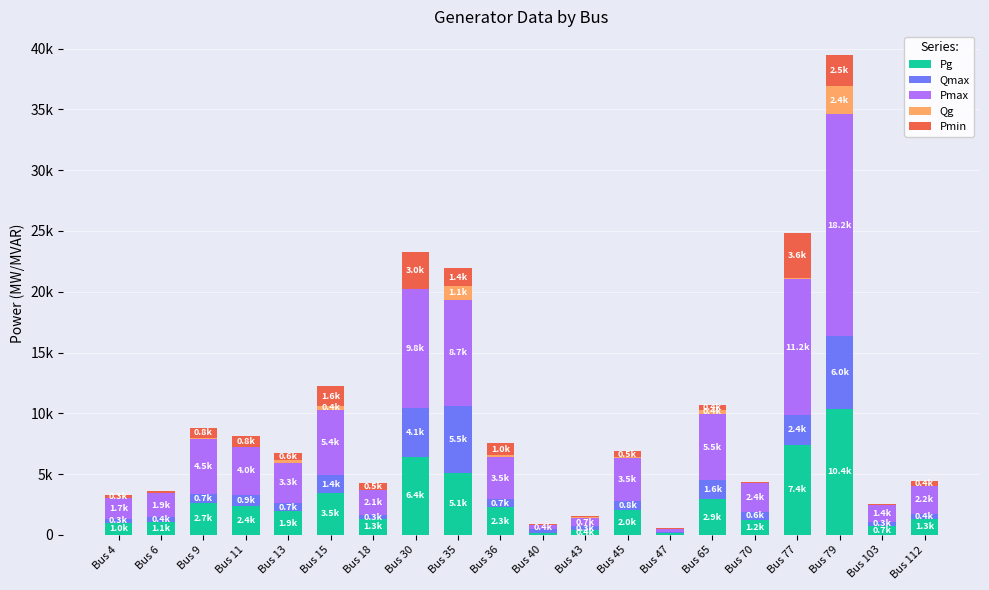

What is the value of the Pg bar at the 17th from the left?

7403.1